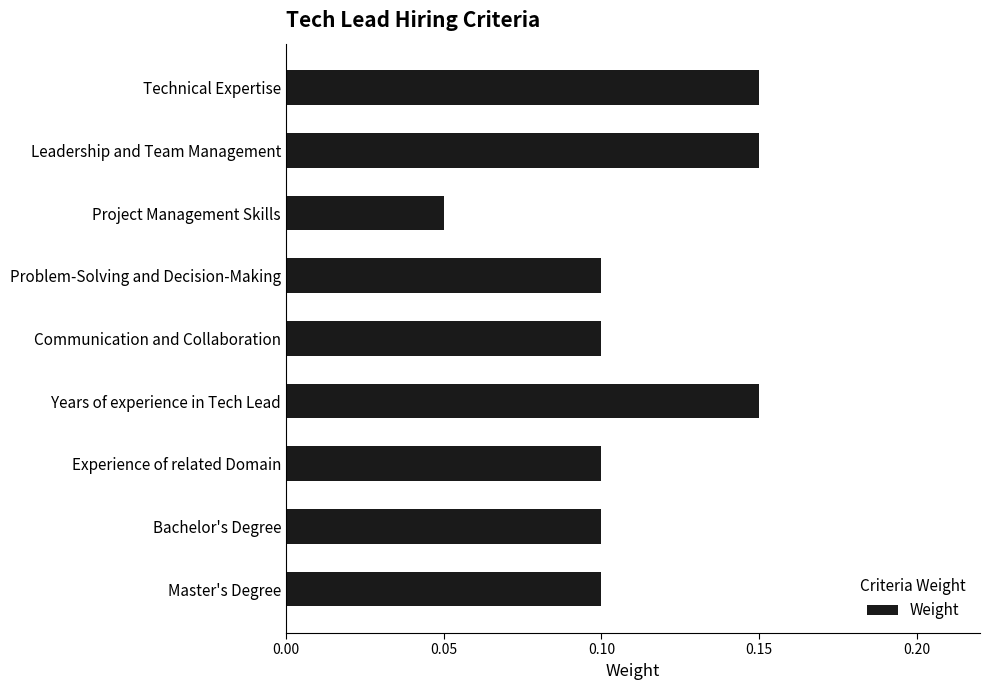

What position from the top is Leadership and Team Management?

2